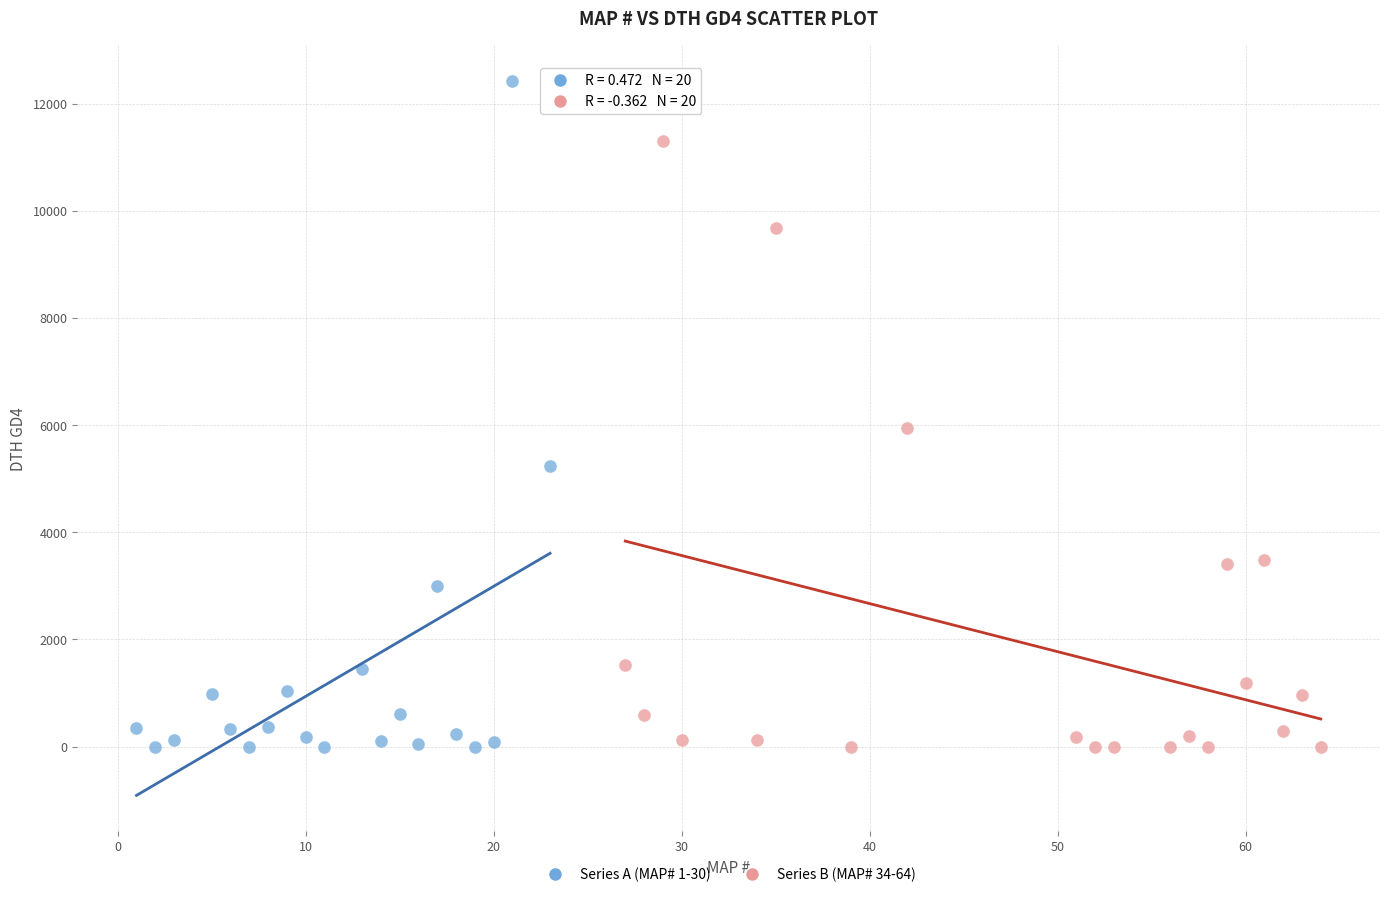

Which series contains the highest Y value?

Series A (MAP# 1-30)